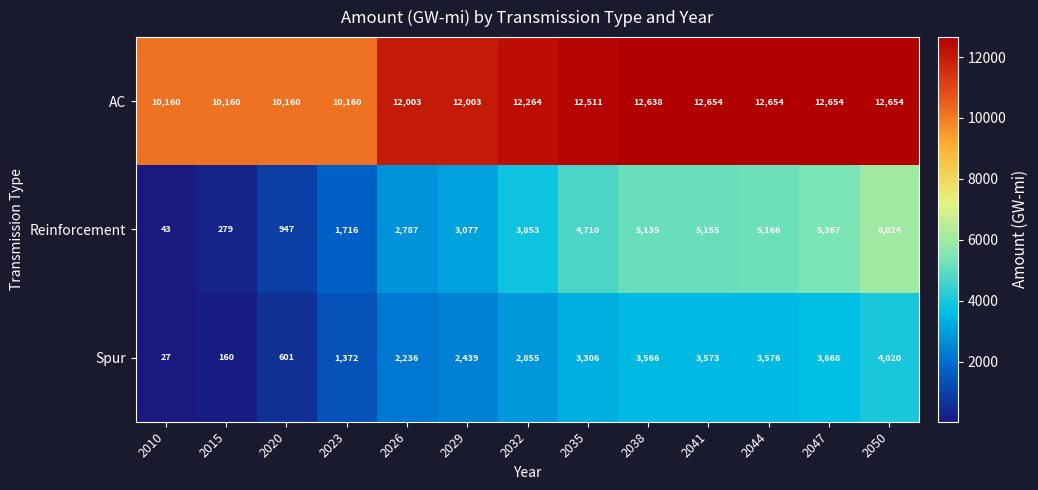

What is the highest value of the Spur series?

4020